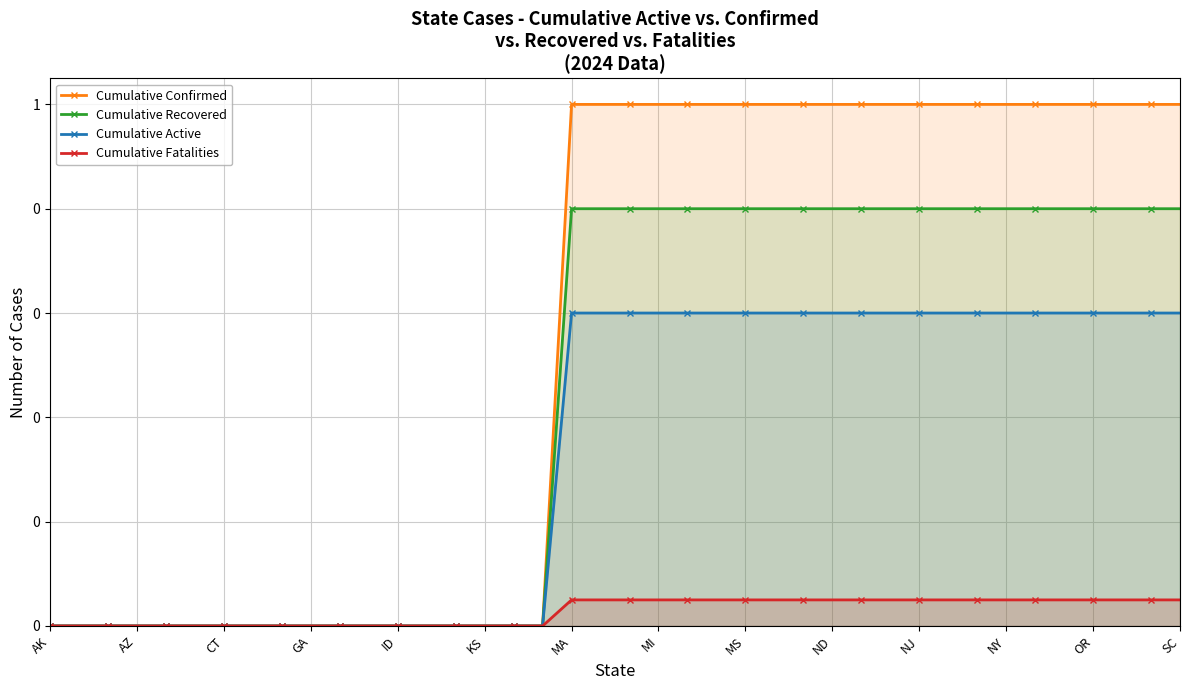

At SC, list the series in order from largest to smallest.

Cumulative Confirmed, Cumulative Recovered, Cumulative Active, Cumulative Fatalities